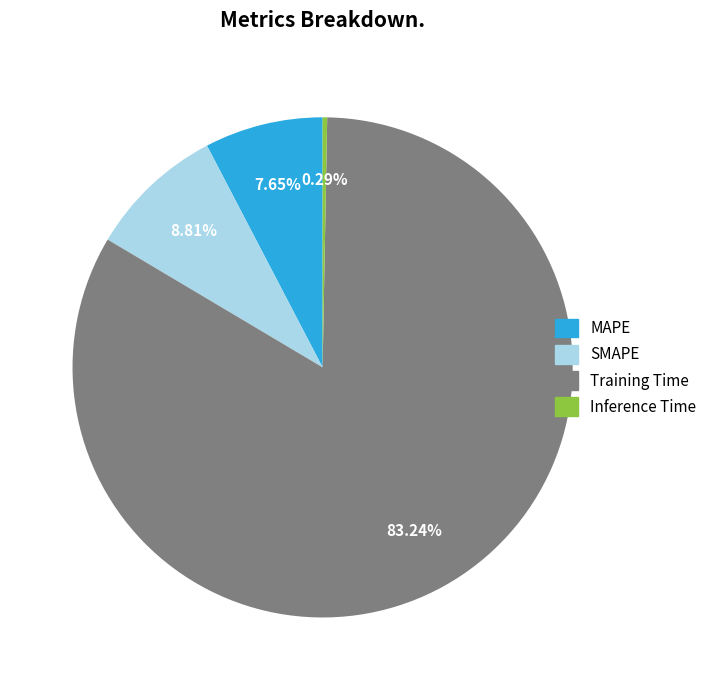

Which has a higher value, MAPE or Inference Time?

MAPE